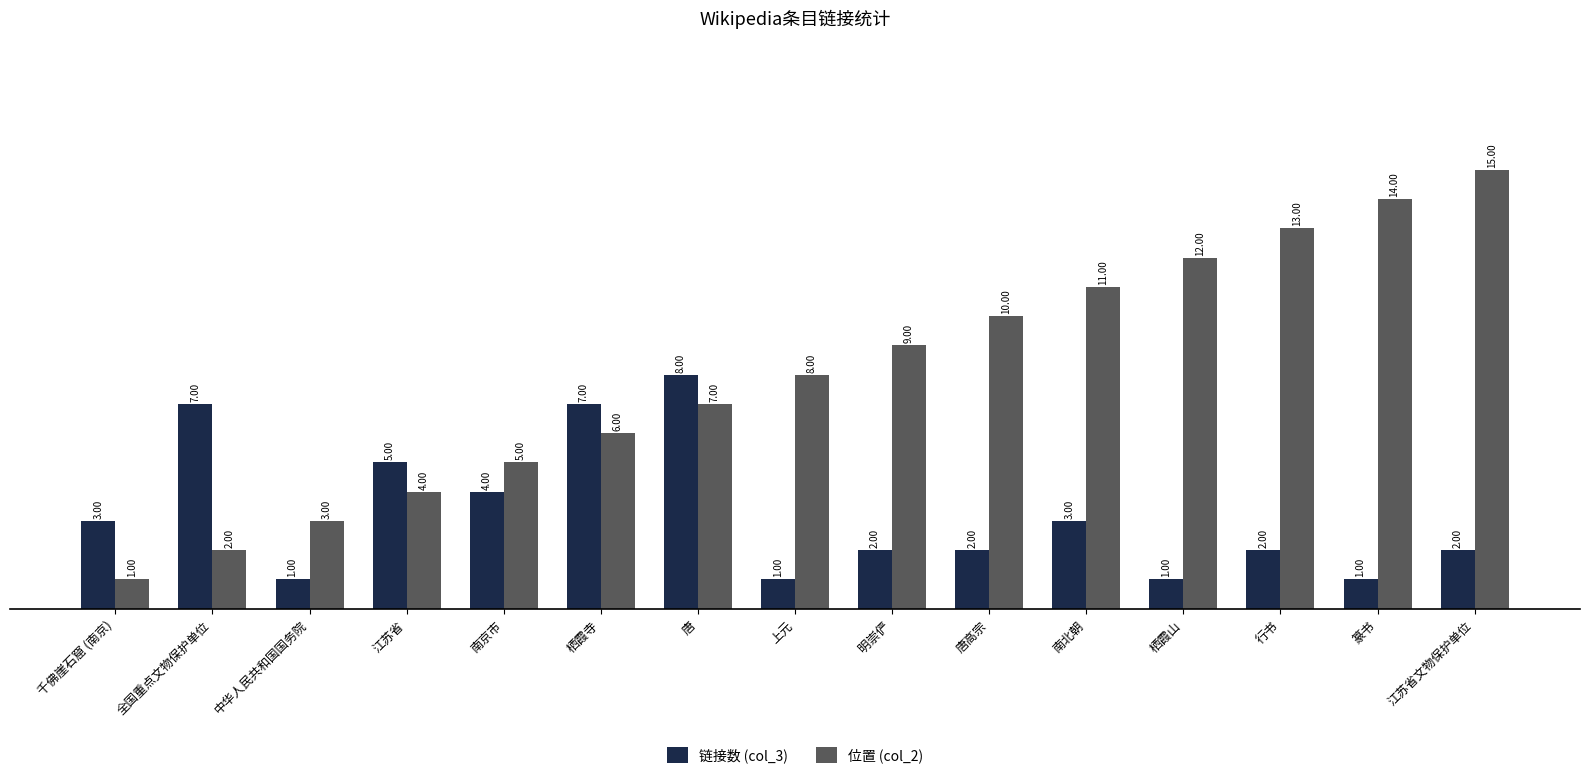

Reading left to right, list all the values displayed in this chart.

链接数 (col_3): 千佛崖石窟 (南京)=3	全国重点文物保护单位=7	中华人民共和国国务院=1	江苏省=5	南京市=4	栖霞寺=7	唐=8	上元=1	明崇俨=2	唐高宗=2	南北朝=3	栖霞山=1	行书=2	篆书=1	江苏省文物保护单位=2
位置 (col_2): 千佛崖石窟 (南京)=1	全国重点文物保护单位=2	中华人民共和国国务院=3	江苏省=4	南京市=5	栖霞寺=6	唐=7	上元=8	明崇俨=9	唐高宗=10	南北朝=11	栖霞山=12	行书=13	篆书=14	江苏省文物保护单位=15